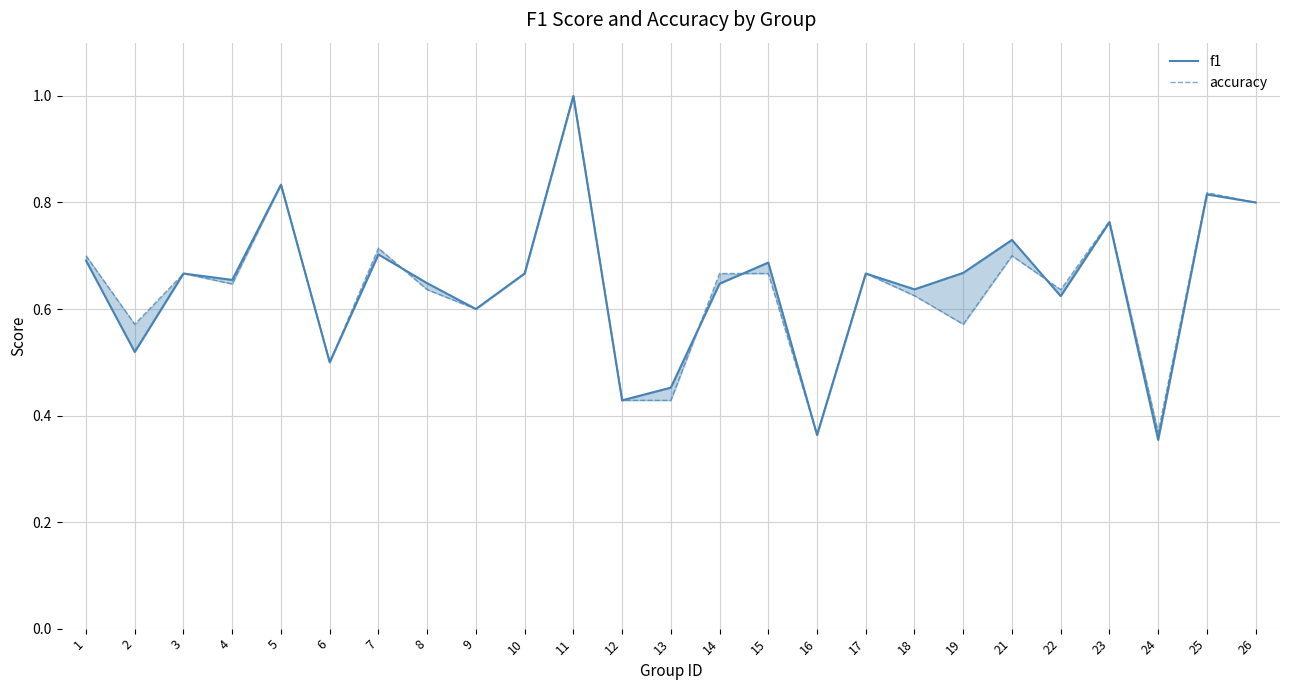

How many intersections are there between f1 and accuracy?

4